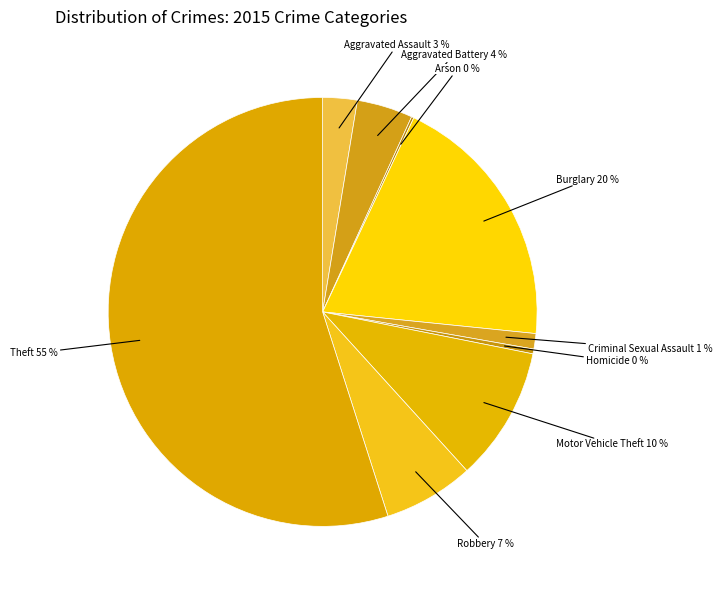

Combined, do Burglary and Robbery account for over 50%?

No